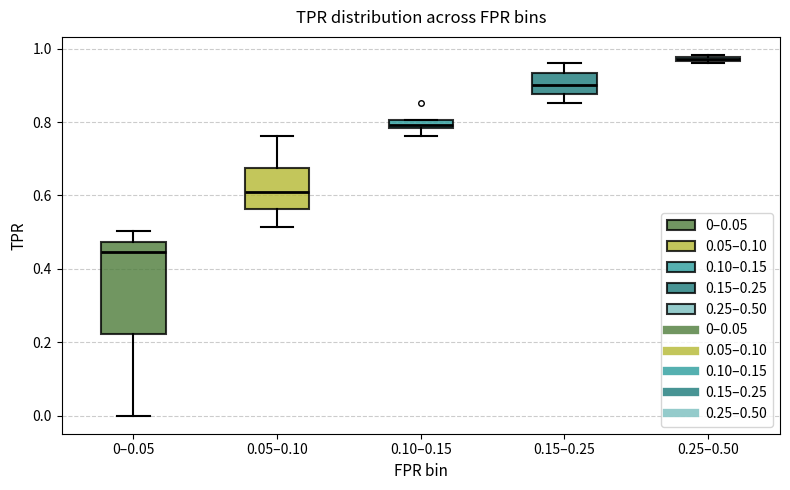

Where is the lower edge of the box for 0.05–0.10 on the y-axis? The values are not printed on the chart, so give them approximately, as read against the axis.

0.56